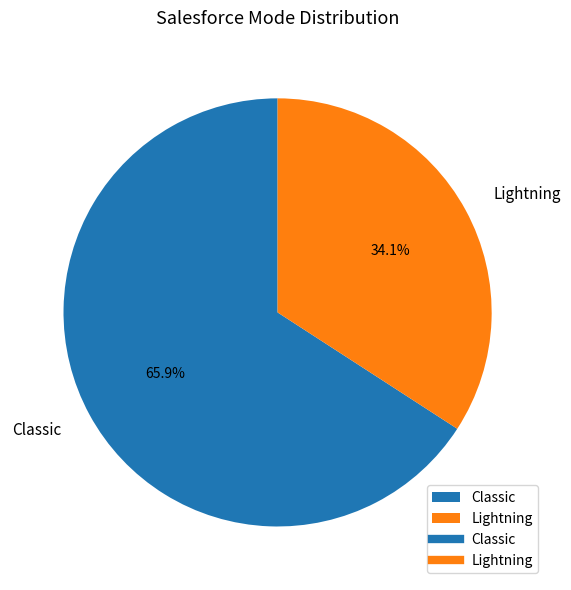

True or false: Lightning accounts for 34% of the total.

True